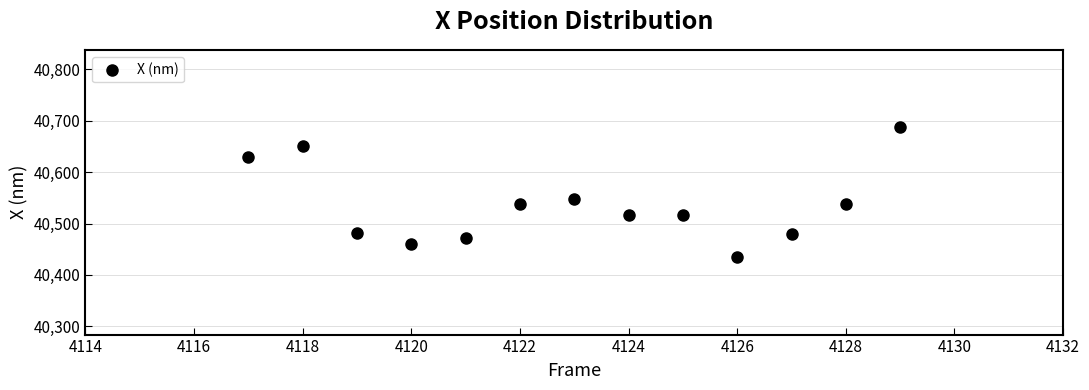

What is the range of X values (max minus min)?

12.0